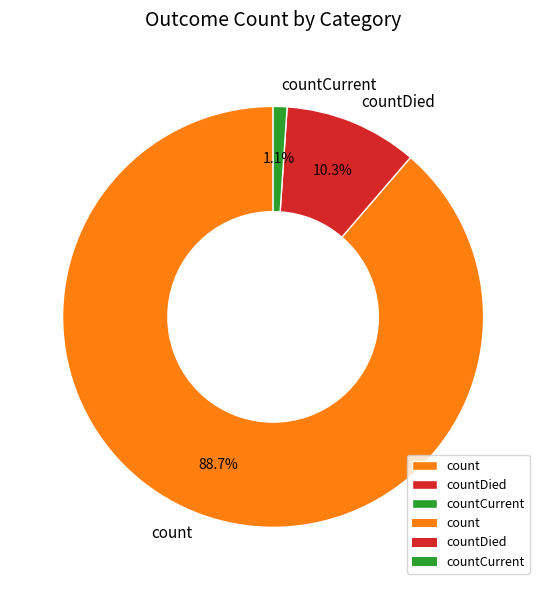

Does any single category account for the majority?

Yes